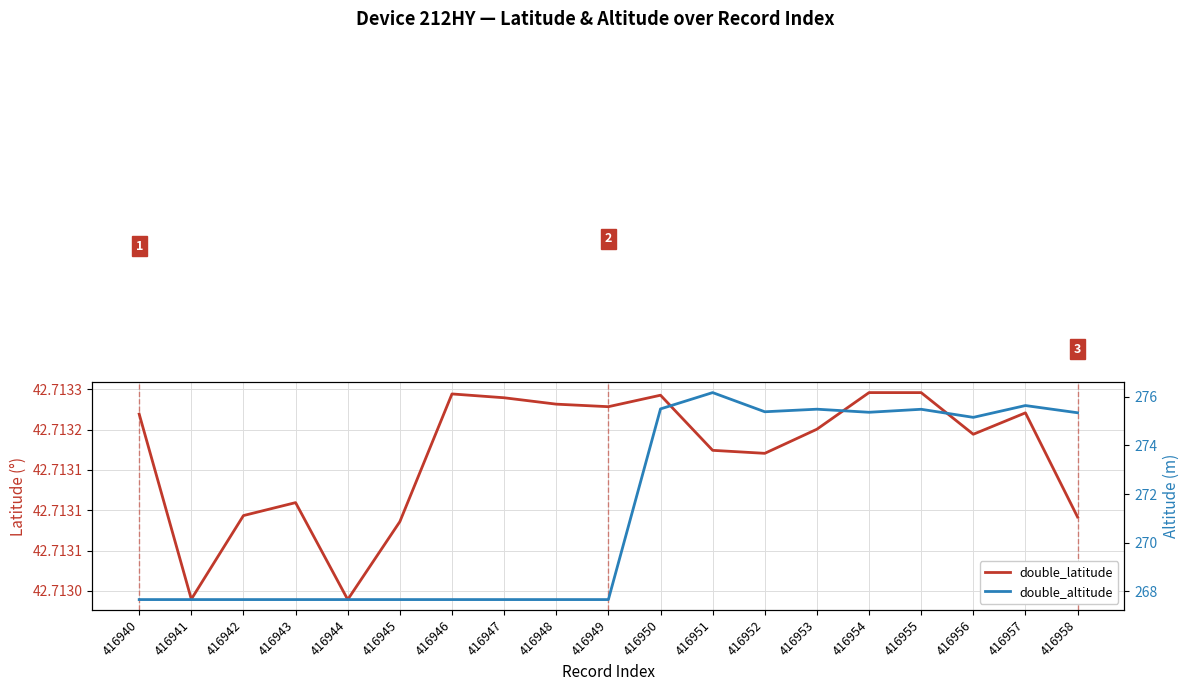

True or false: double_altitude and double_latitude intersect in this chart.

False